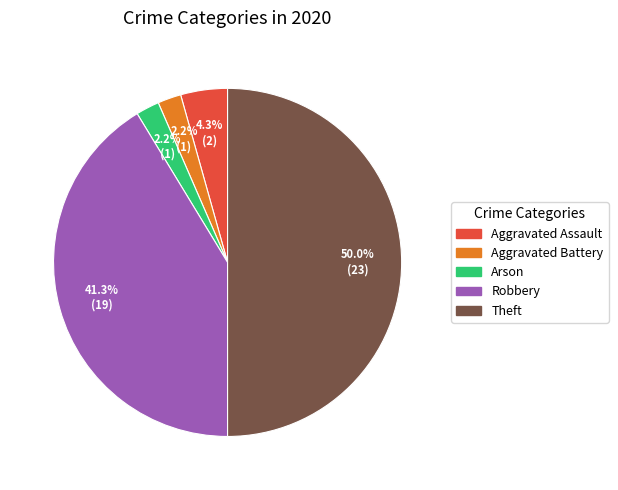

How many segments does this pie chart have?

5